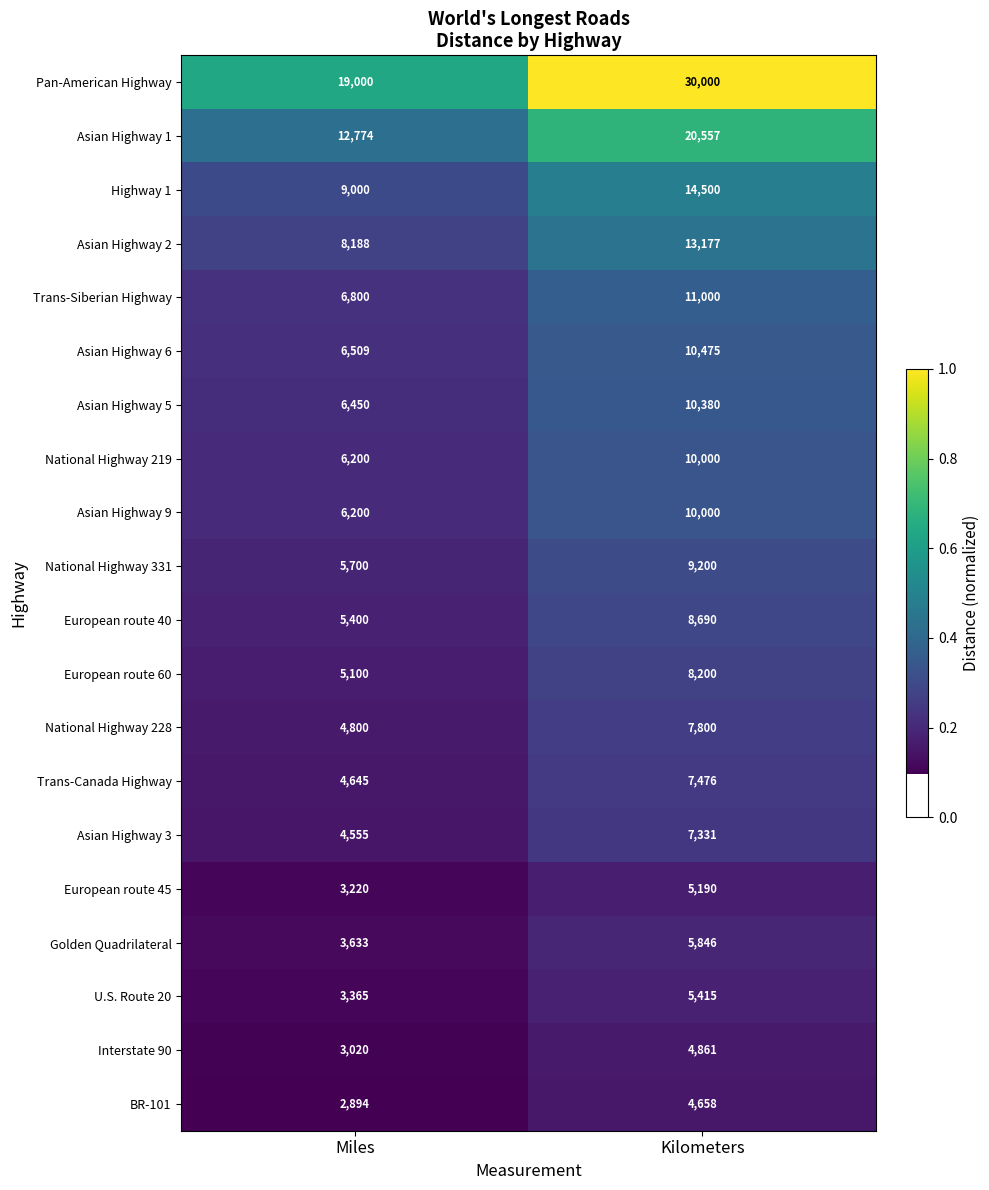

The Trans-Siberian Highway series shows 11000 at Kilometers. True or false?

True